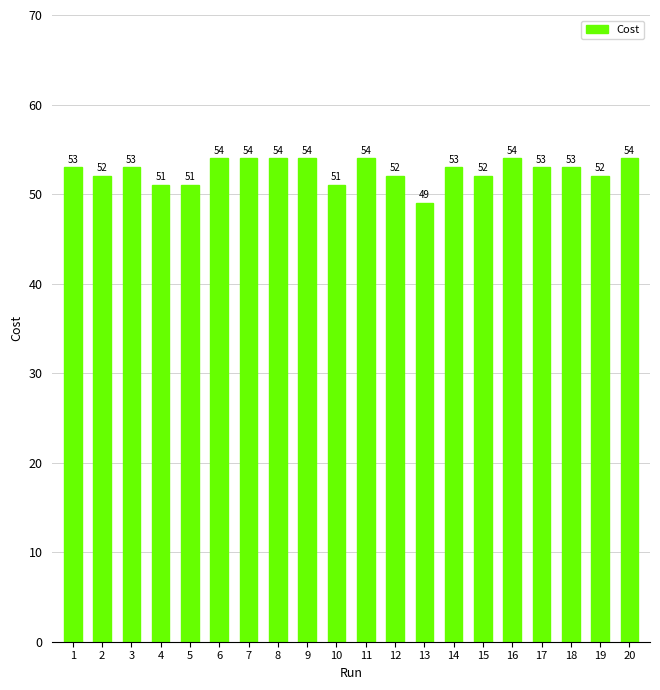

Which category has the lowest value across all series?

13